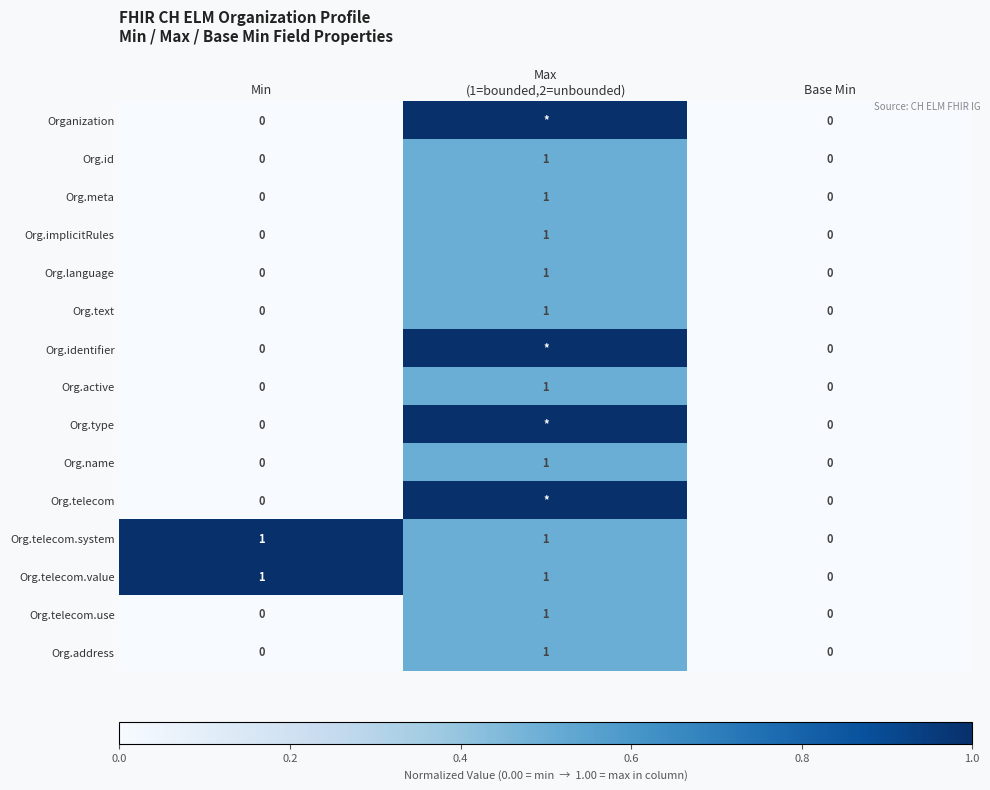

True or false: Org.text has a value of 1 at Base Min.

False